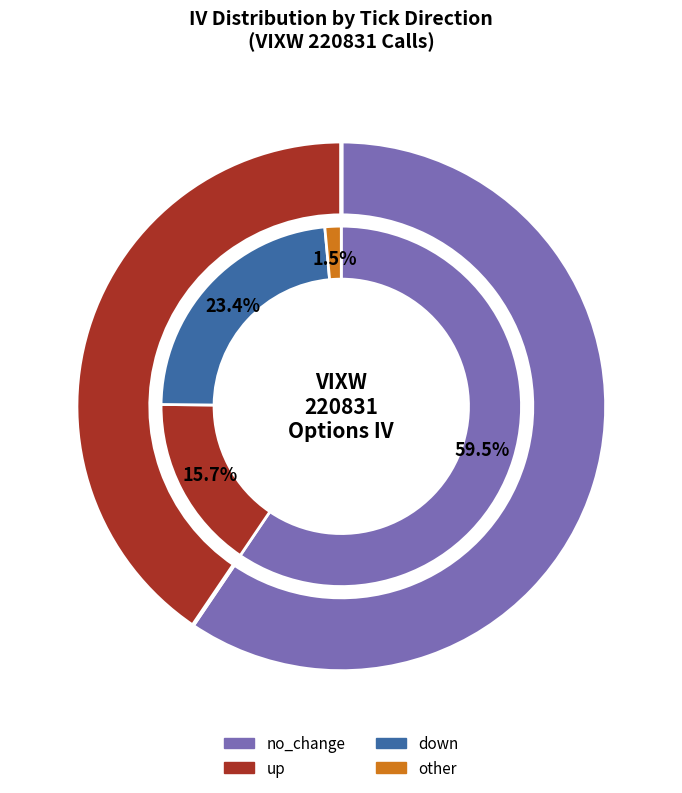

Rank the categories by value from highest to lowest.

no_change, down, up, other